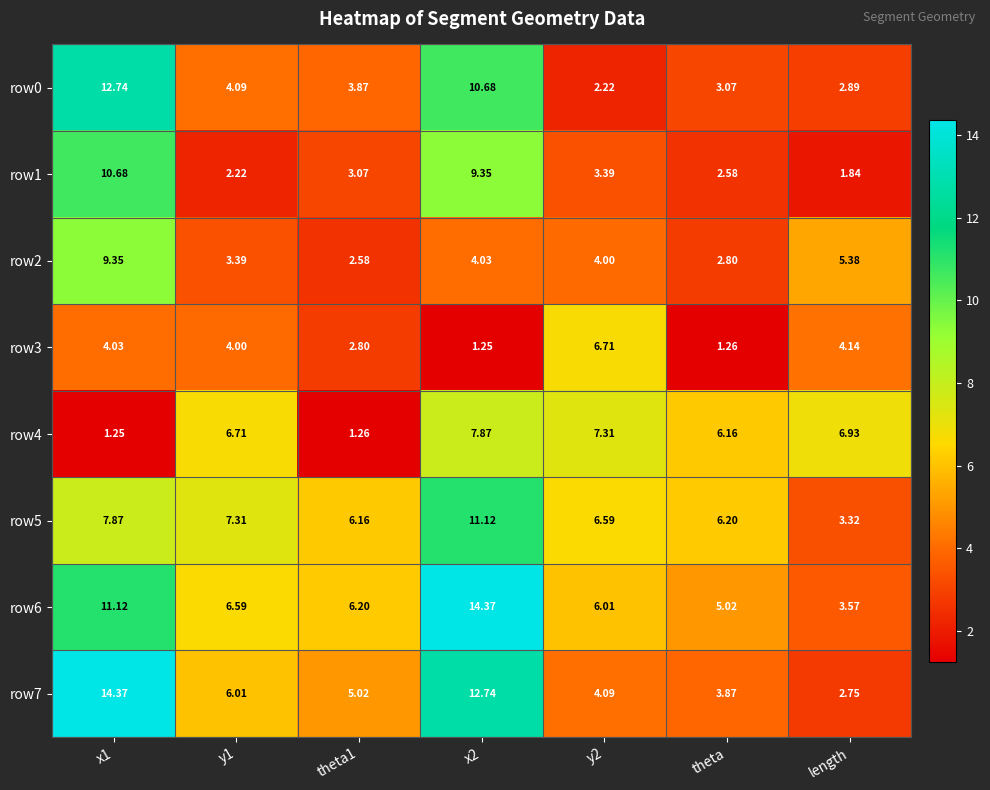

At how many categories does at least one series exceed 9?

2